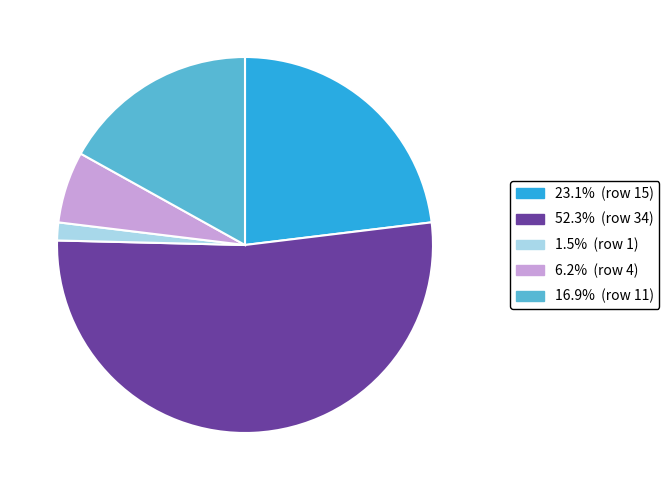

Is there a majority slice in this chart?

Yes